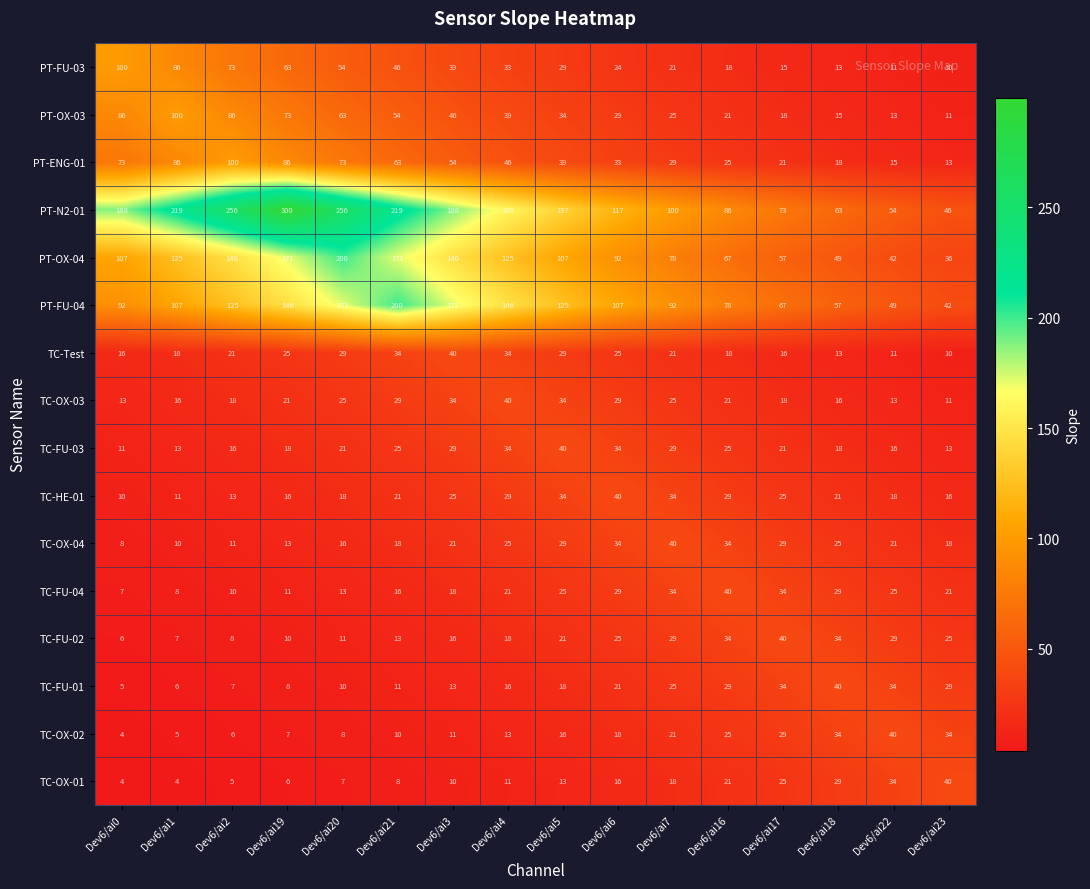

What is the minimum value shown in the chart?

4